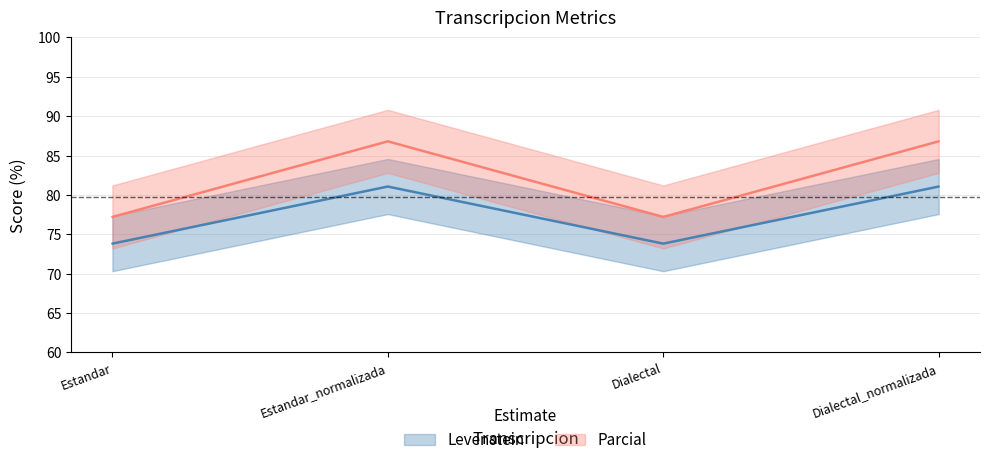

Reading right to left, what are all the values shown in this chart?

Levenstein: 81.1	73.8	81.1	73.8
Parcial: 86.8	77.2	86.8	77.2